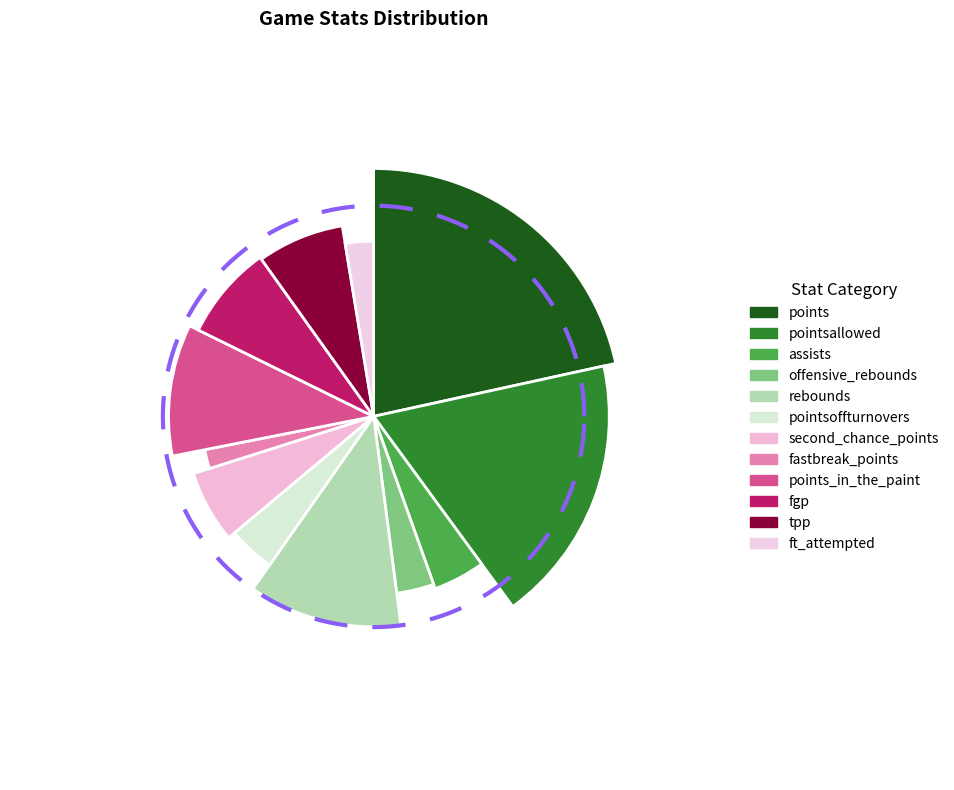

What is the total percentage of tpp and fgp?

15.1%